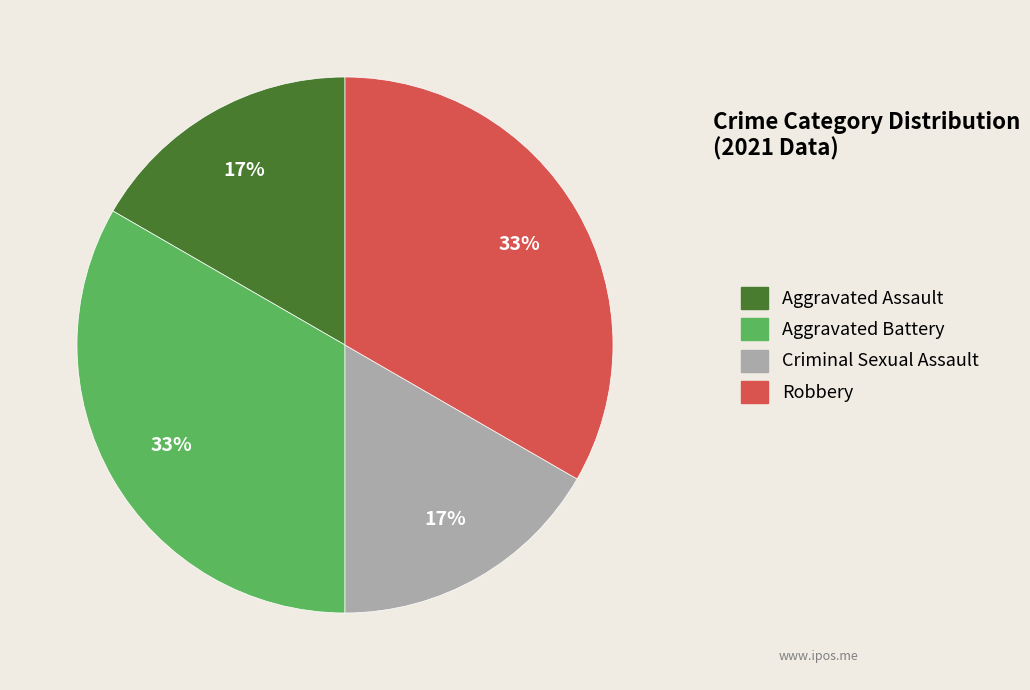

How many slices are in this pie chart?

4